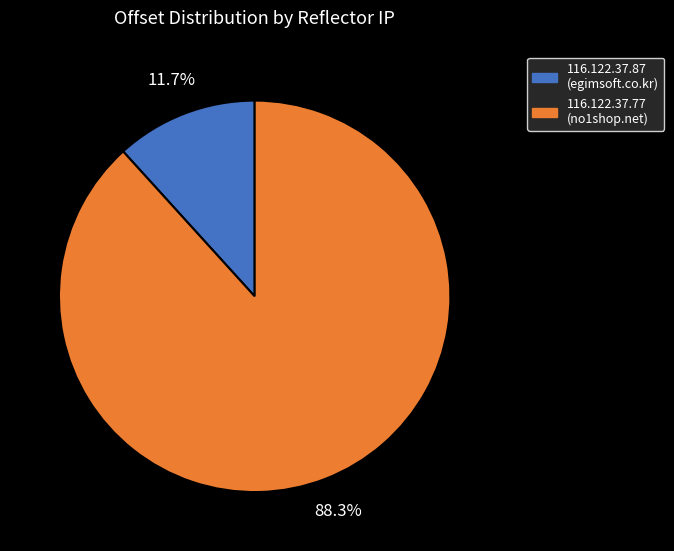

How many slices are in this pie chart?

2